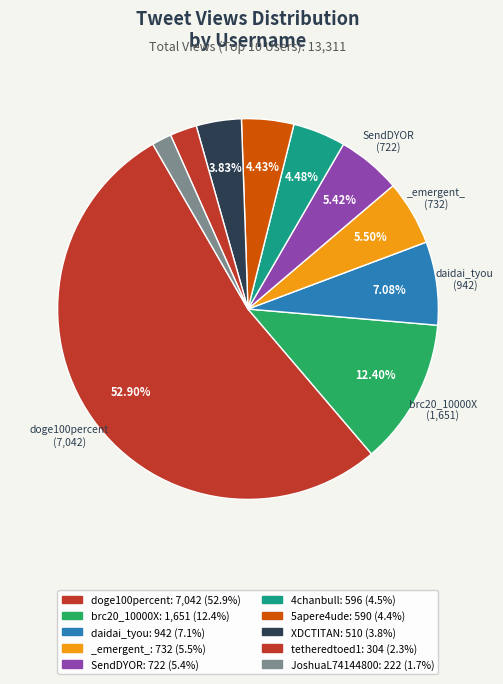

Count the number of slices in the pie.

10